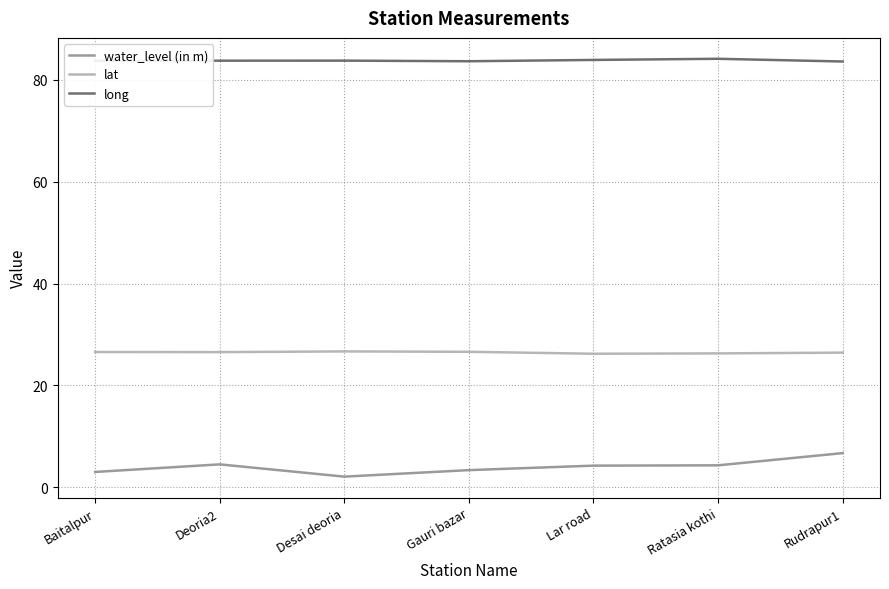

What is the average value of the lat series?

26.5